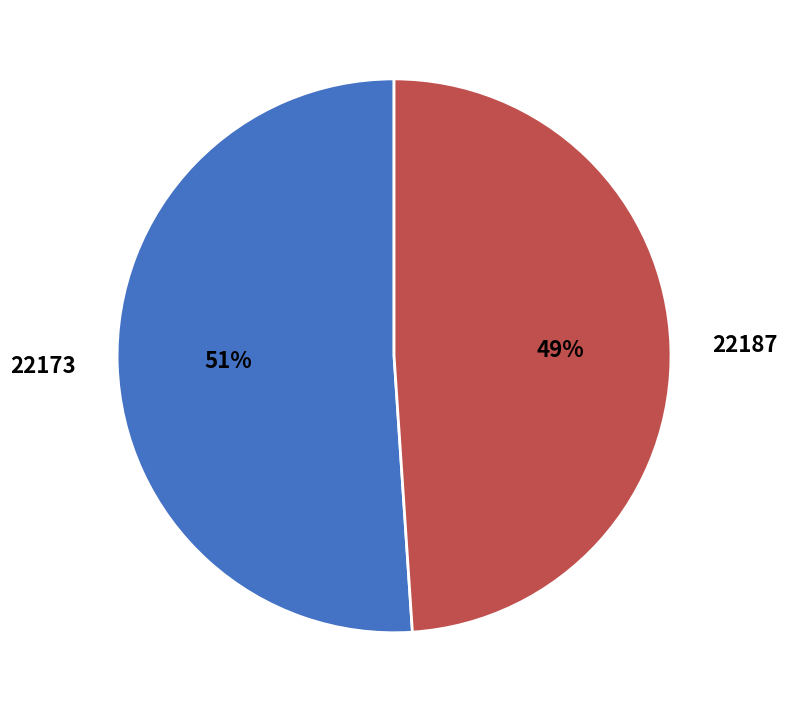

Count the number of slices in the pie.

2